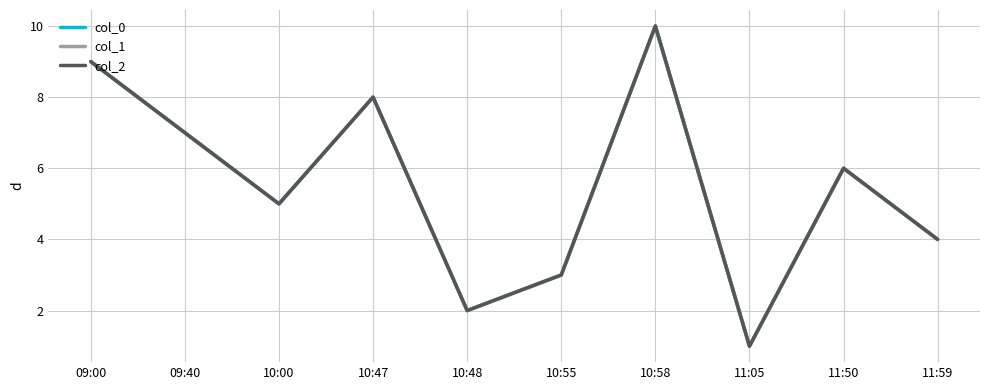

Does the chart display data point markers on the line(s)?

No